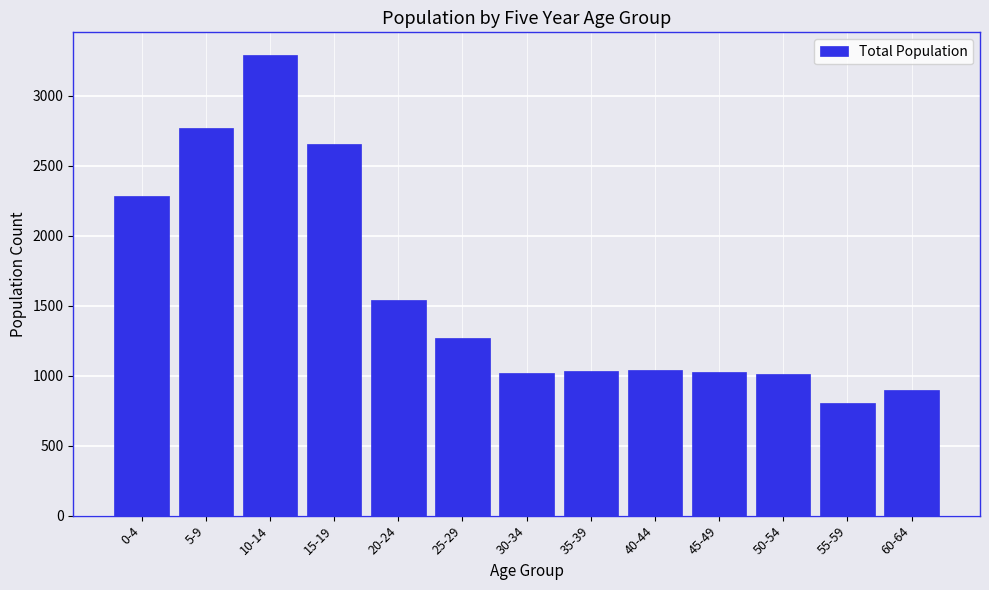

What is the approximate value at 60-64?

900